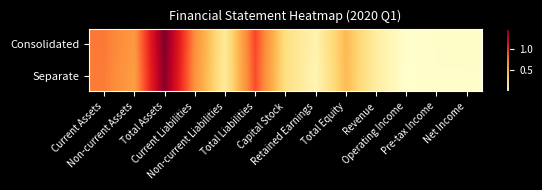

Reading left to right, transcribe all the data shown in this chart.

Consolidated: Current Assets=8011571743509	Non-current Assets=6800240605287	Total Assets=14811812348796	Current Liabilities=7358254813577	Non-current Liabilities=2179633023692	Total Liabilities=9537887837269	Capital Stock=3150574225000	Retained Earnings=1278790496676	Total Equity=5273924511527	Revenue=1826635992012	Operating Income=47836033220	Pre-tax Income=220093541805	Net Income=227021072058
Separate: Current Assets=7918205799804	Non-current Assets=6571797716684	Total Assets=14490003516488	Current Liabilities=7175221126903	Non-current Liabilities=2142549078806	Total Liabilities=9317770205709	Capital Stock=3150574225000	Retained Earnings=1074092890460	Total Equity=5172233310779	Revenue=1815142338512	Operating Income=32157359053	Pre-tax Income=200218729306	Net Income=199768348729